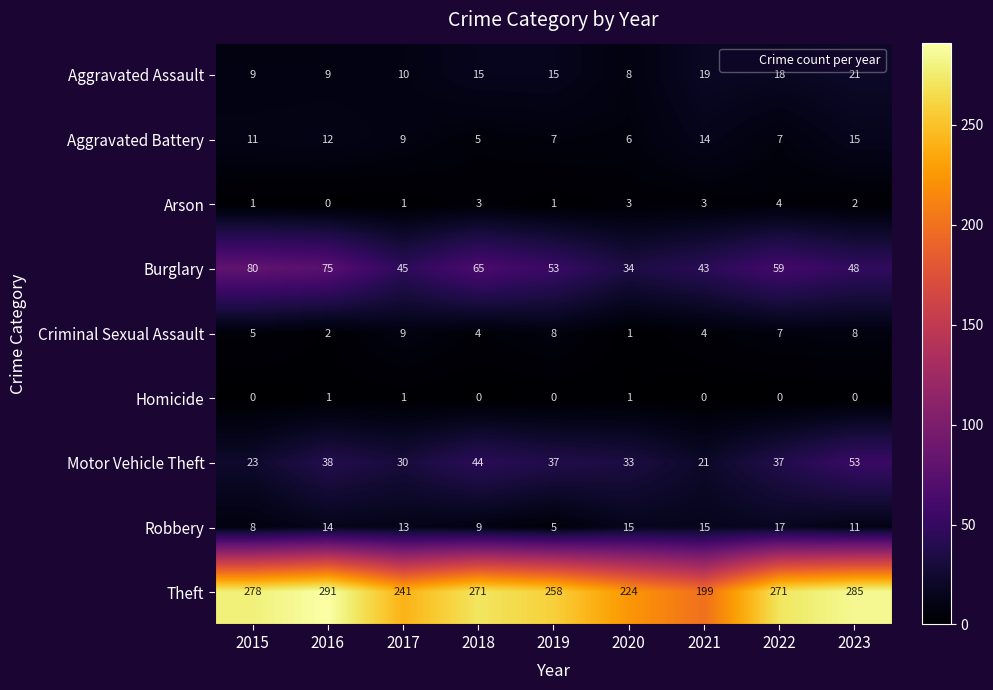

What is the total value across all series at 2022?

420